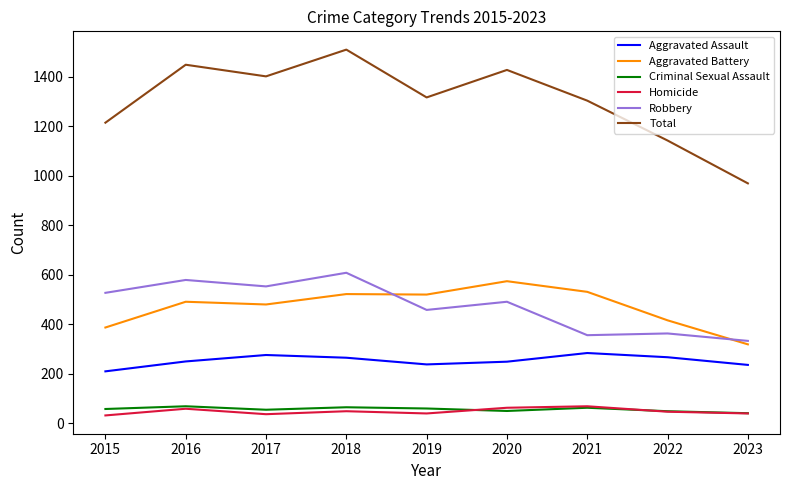

What are all the series names shown in the legend?

Aggravated Assault, Aggravated Battery, Criminal Sexual Assault, Homicide, Robbery, Total